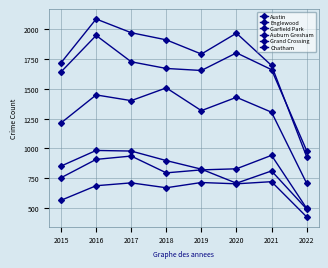

List the labels in order of Englewood value, smallest first.

2022, 2015, 2019, 2021, 2018, 2017, 2020, 2016